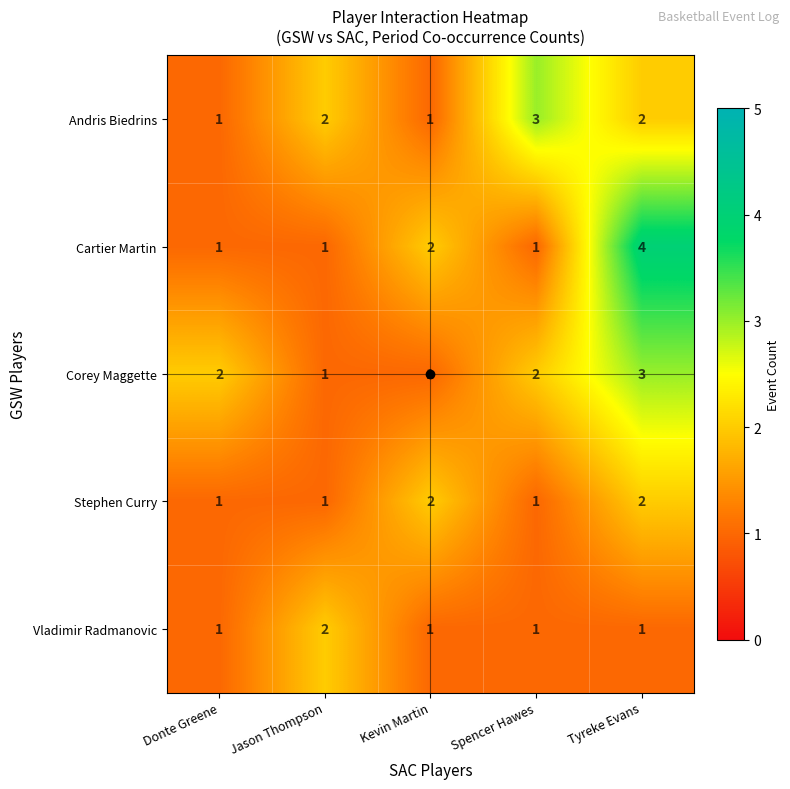

What is the sum of all Andris Biedrins values?

9